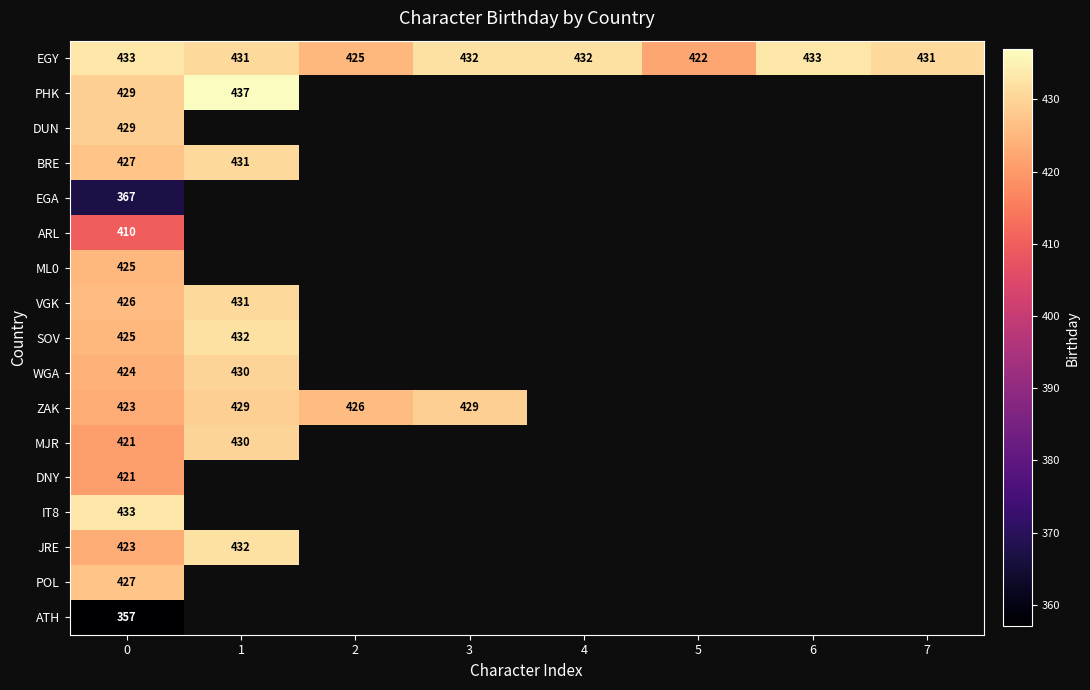

Is it true that SOV equals 667 at 0?

False